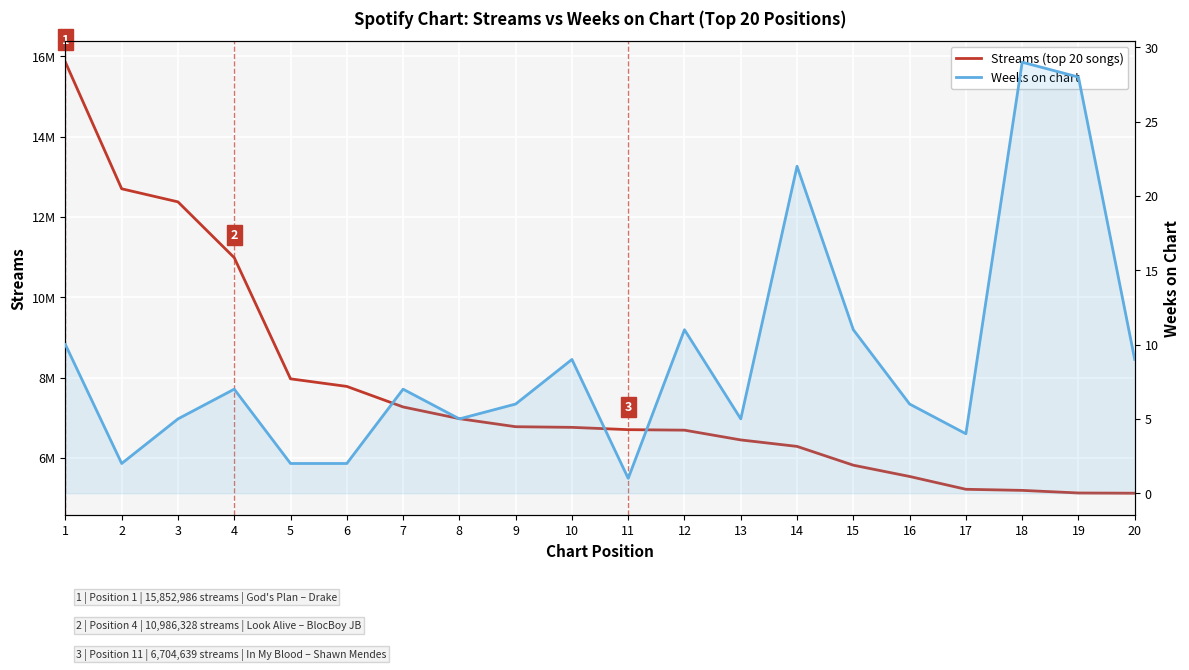

Rank the series at 18 from lowest to highest value.

Weeks on chart, Streams (top 20 songs)